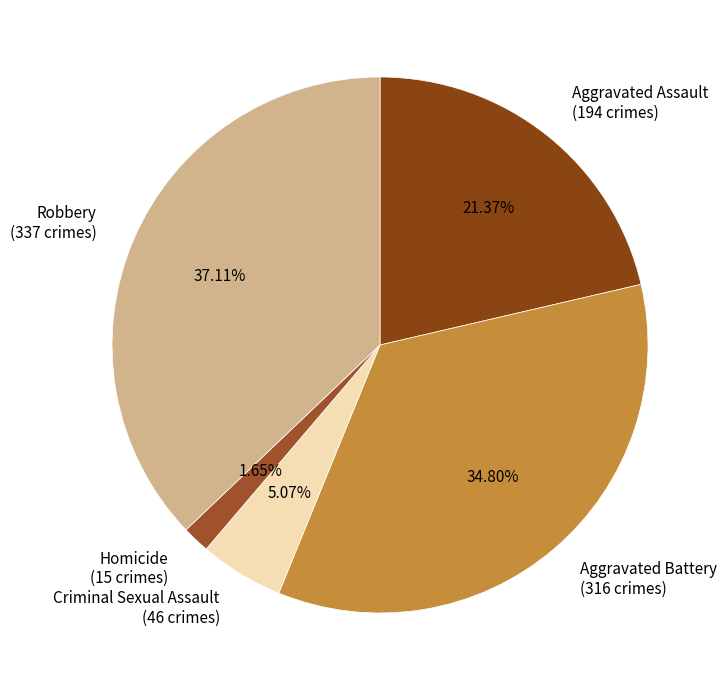

What percentage is NOT represented by Criminal Sexual Assault?

94.9%